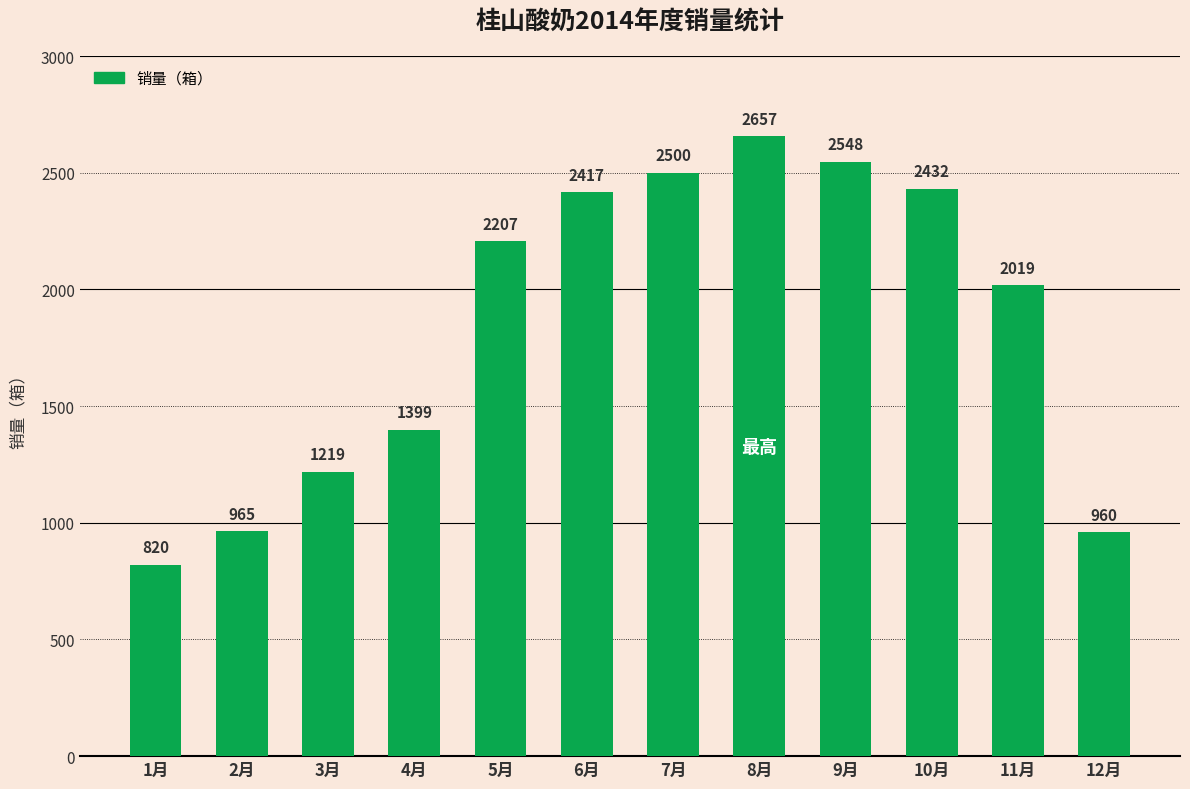

What is the maximum value shown in the chart?

2657